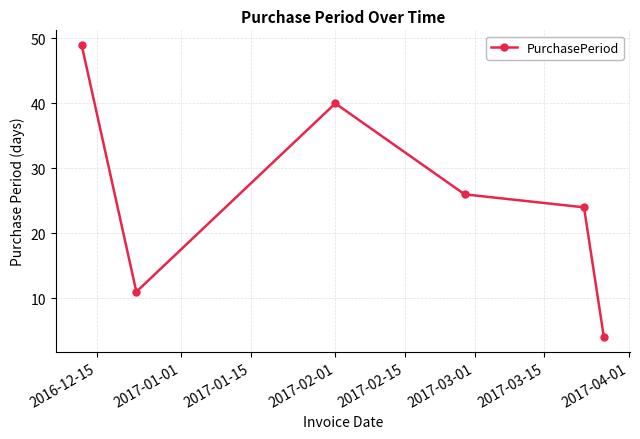

What is the difference between the maximum and second lowest values?

38